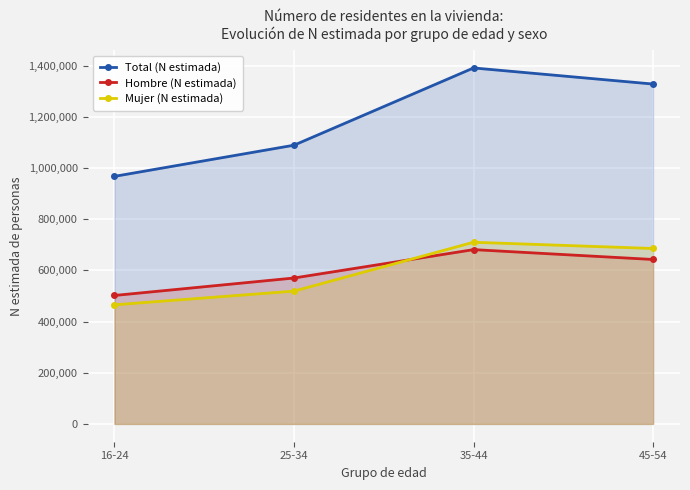

Reading right to left, transcribe all the data shown in this chart.

Total (N estimada): 45-54=1328314	35-44=1391275	25-34=1089351	16-24=967562
Hombre (N estimada): 45-54=642694	35-44=681235	25-34=570295	16-24=502066
Mujer (N estimada): 45-54=685620	35-44=710040	25-34=519056	16-24=465495